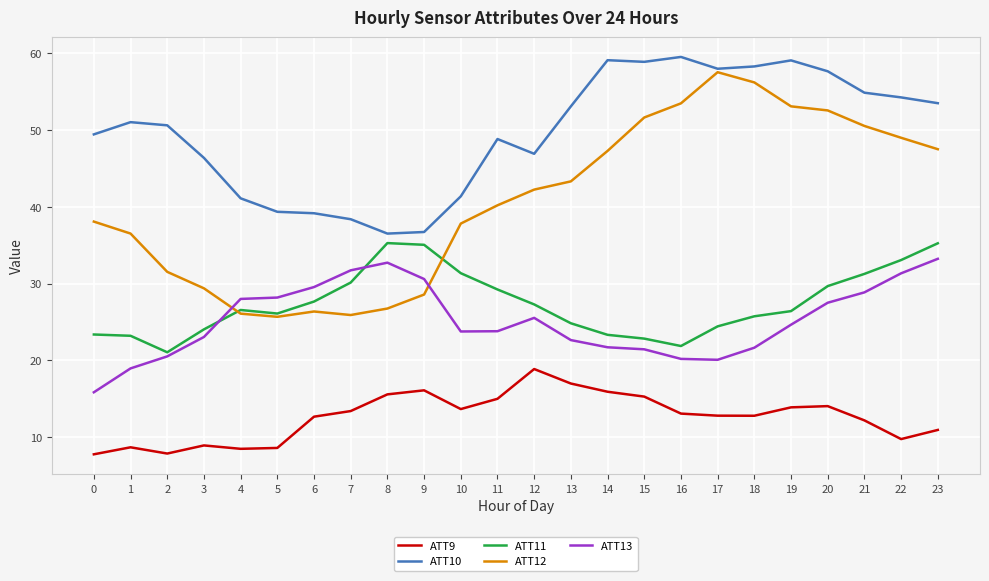

True or false: ATT12 and ATT9 cross at least once.

False